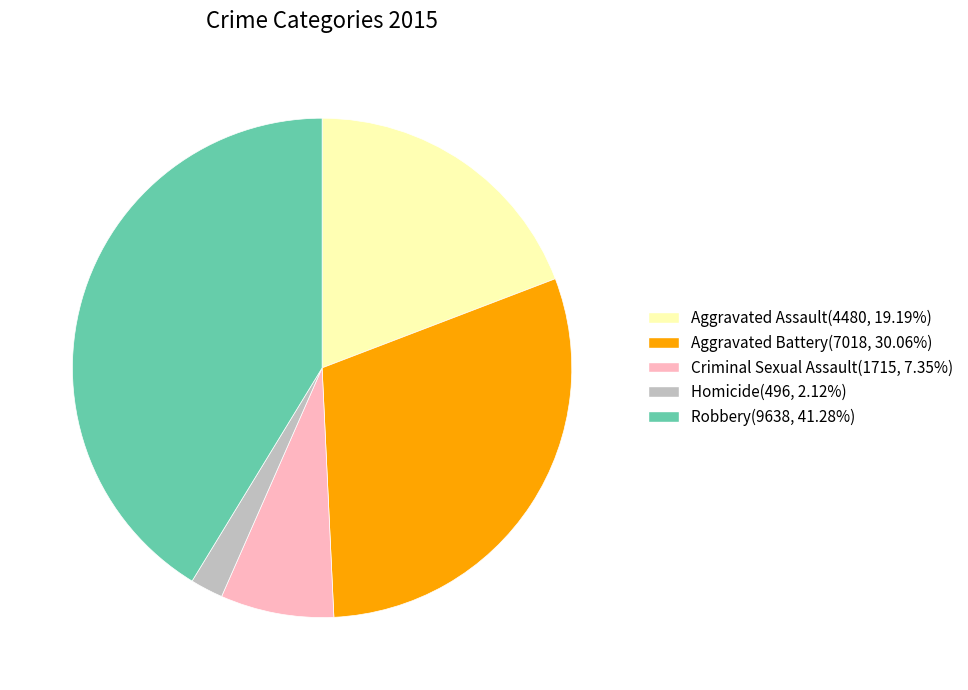

Is there any slice that represents more than half of the pie?

No